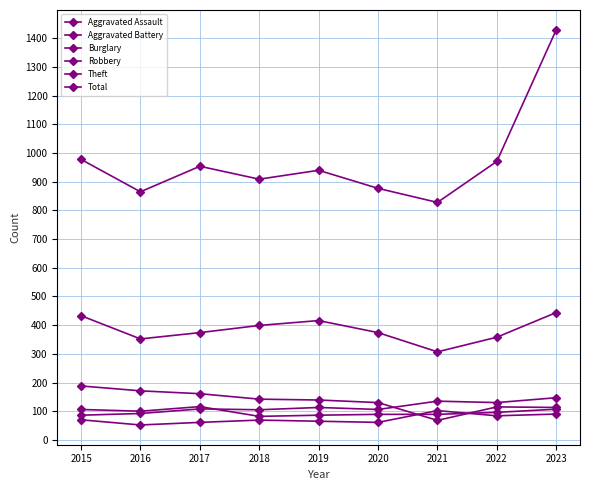

How many data points does each series have?

9